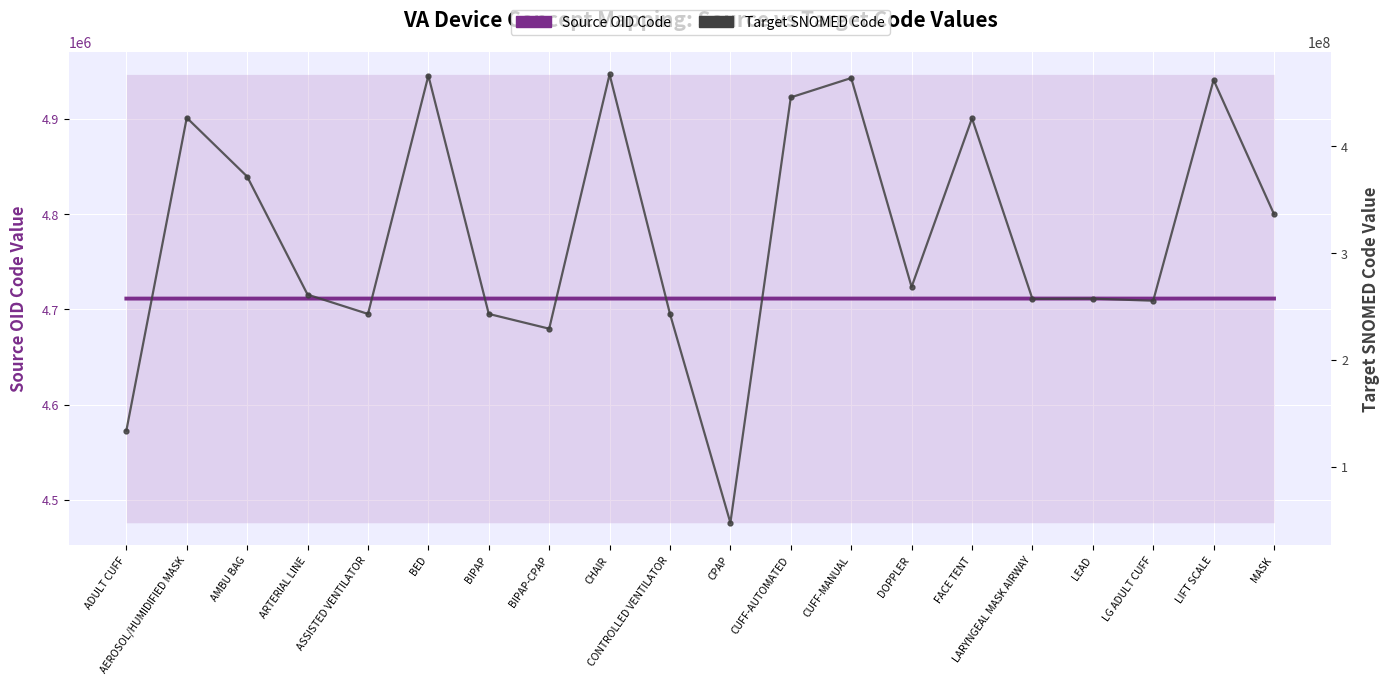

Reading right to left, extract all data points from this chart.

Source OID Code: 4711329	4711328	4711290	4711327	4711326	4711324	4711323	4711322	4711321	4711320	4711319	4711318	4711317	4711316	4711315	4711312	4711311	4711310	4711308	4711289
Target SNOMED Code: 336602003	462242008	255509001	257467001	257268009	426294006	268447006	464069000	445949006	47545007	243147009	467496001	229306004	243142003	466289007	243141005	261241001	371785003	426851007	133936004